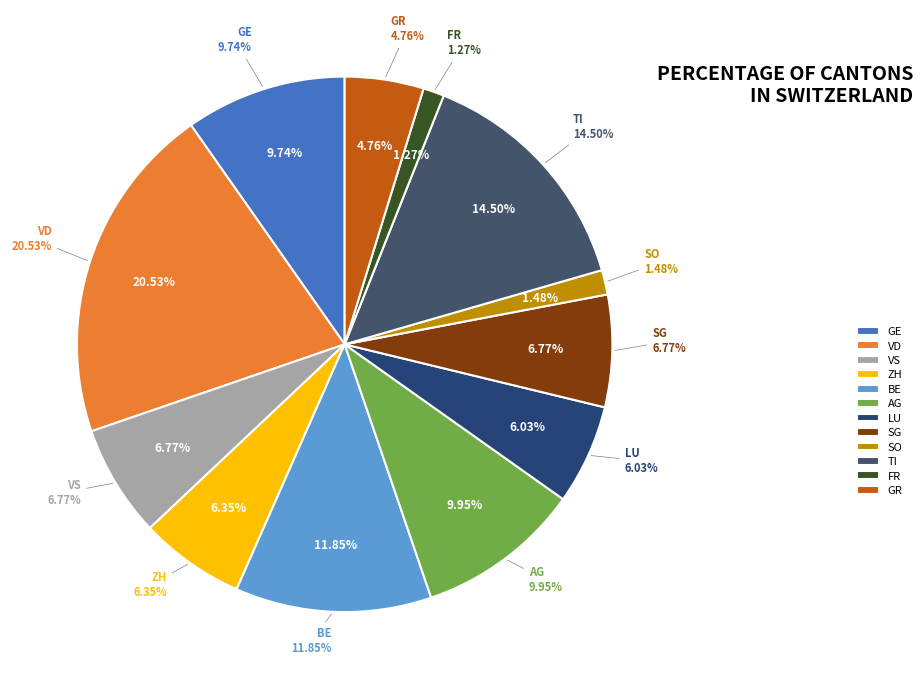

How many slices are in this pie chart?

12